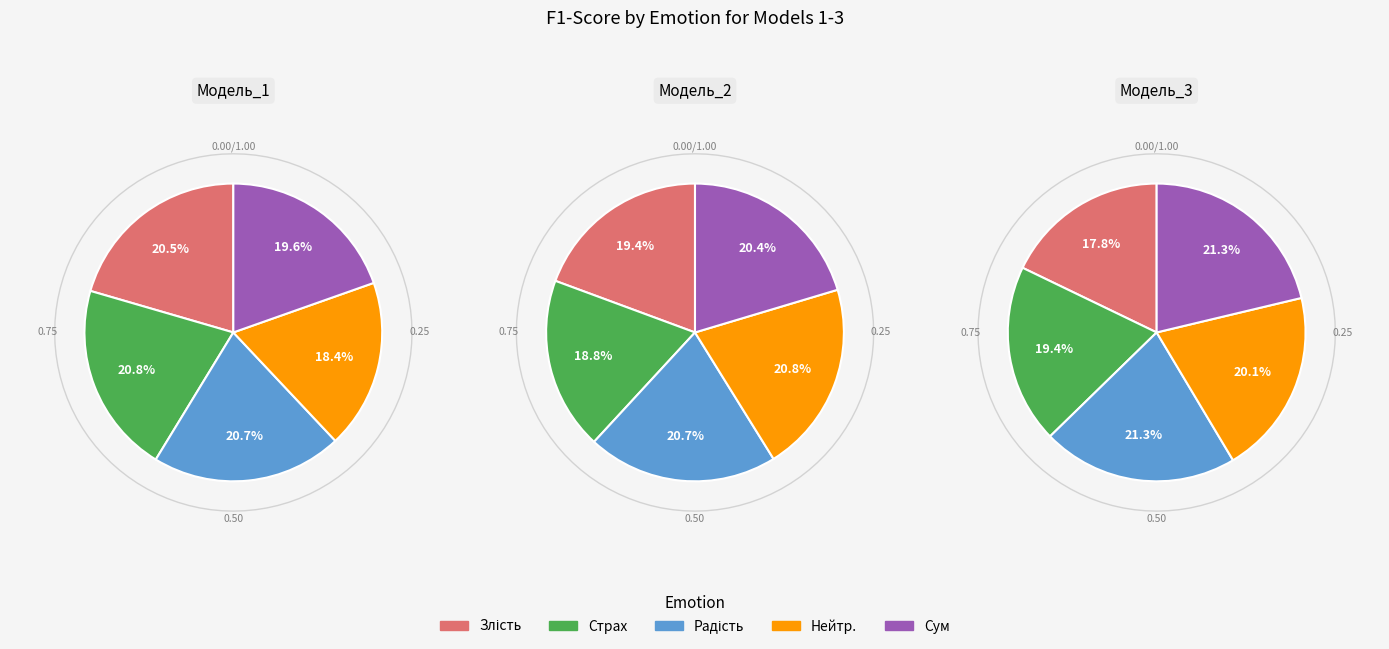

To the nearest percent, what is the combined percentage of Страх and Нейтр.?

40%